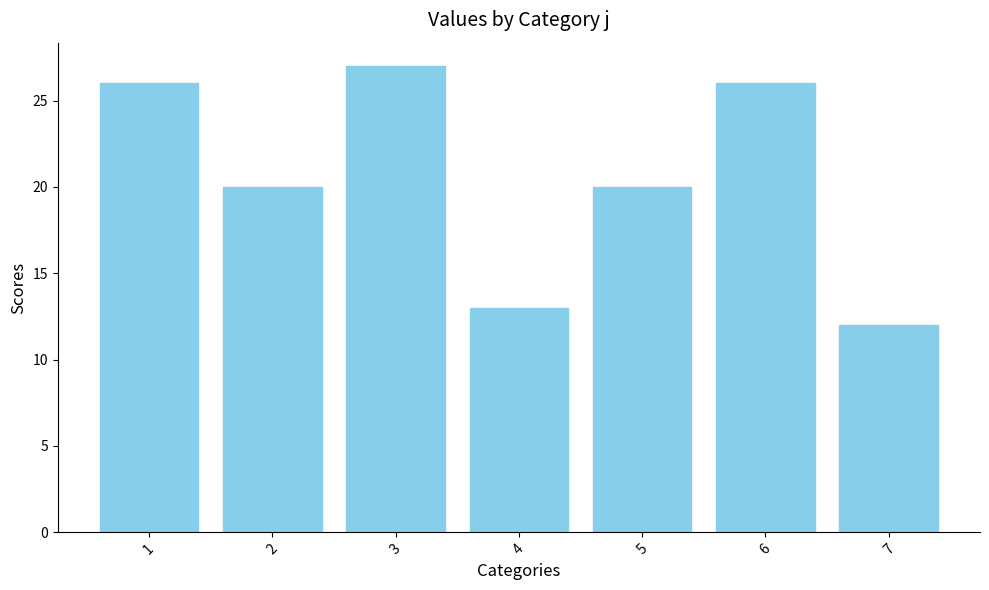

Which has a higher value, 5 or 7?

5